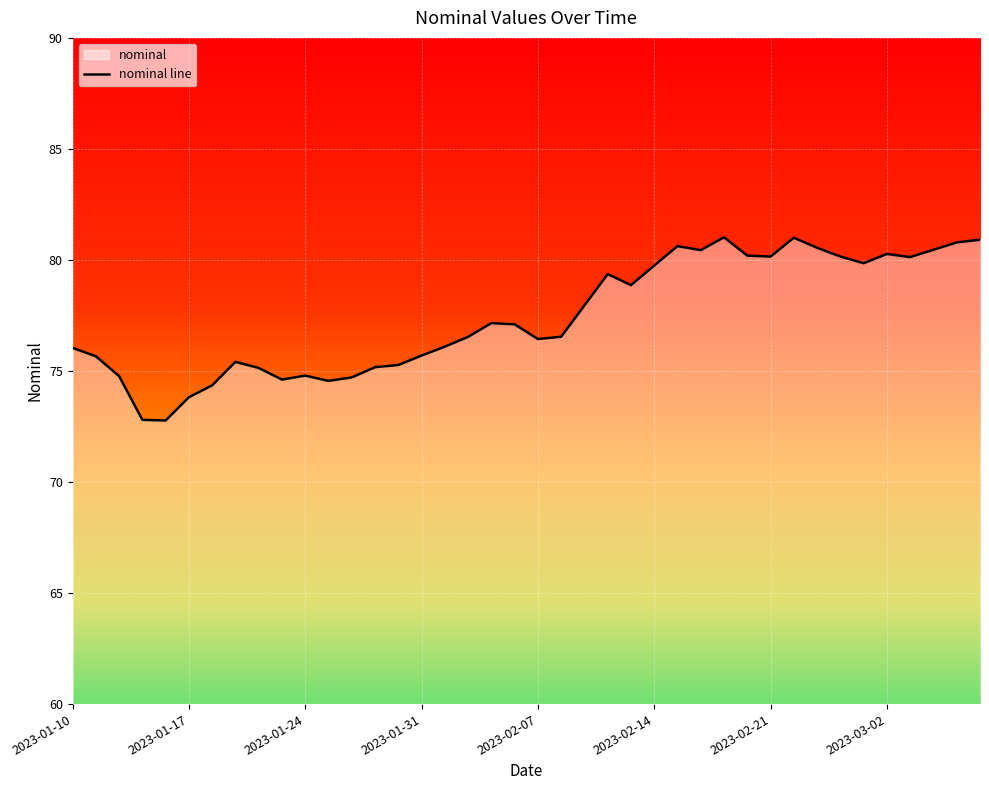

What is the ratio of the value at 2023-02-17 to the value at 2023-01-17?

1.1